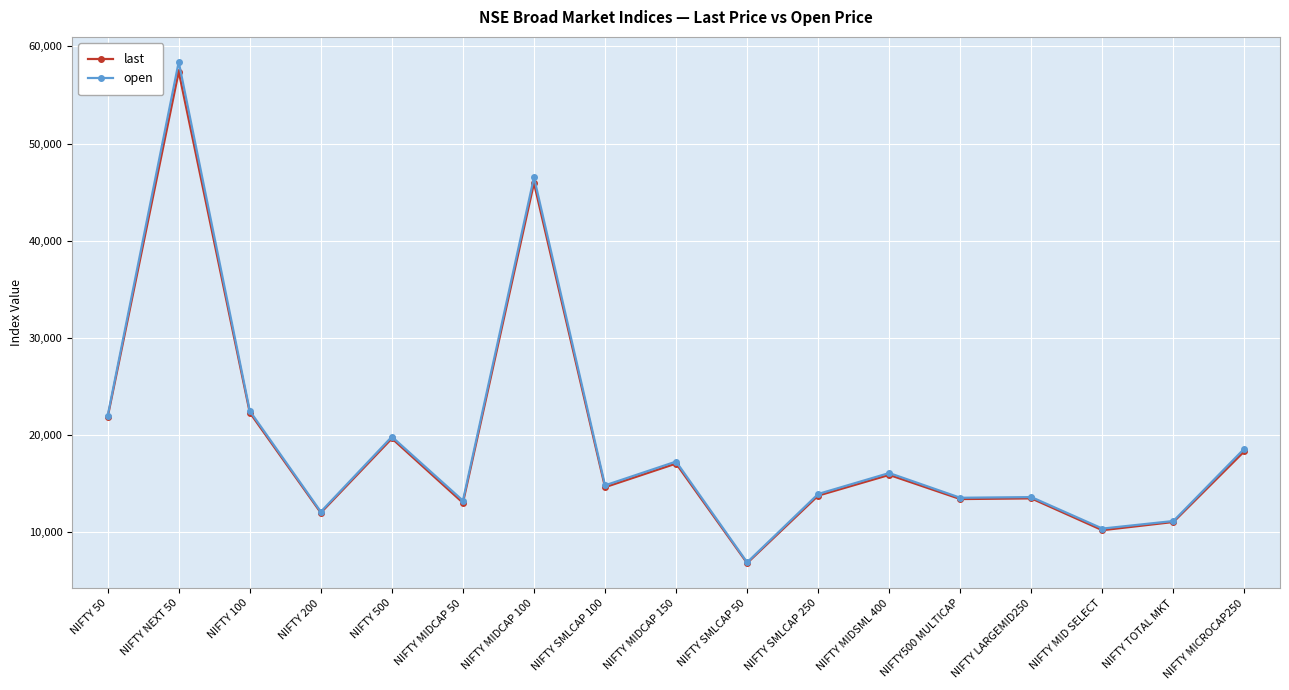

What value does the last series have at NIFTY 200?

11950.5